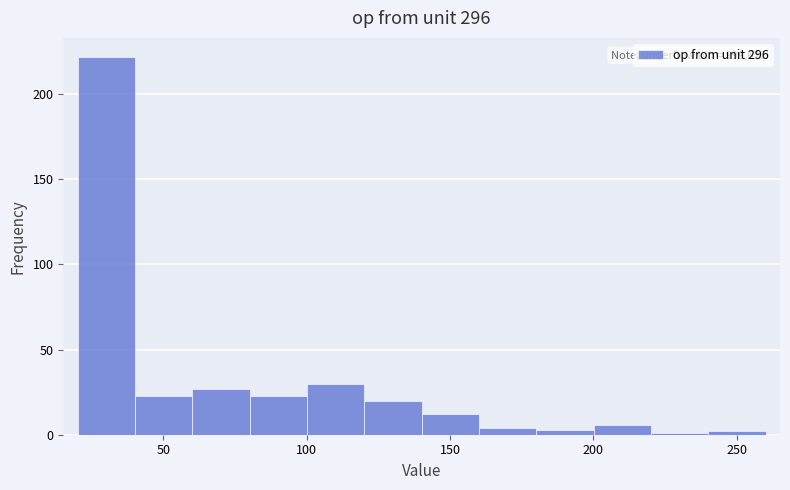

Which range on the x-axis has the tallest bar?

20 to 40